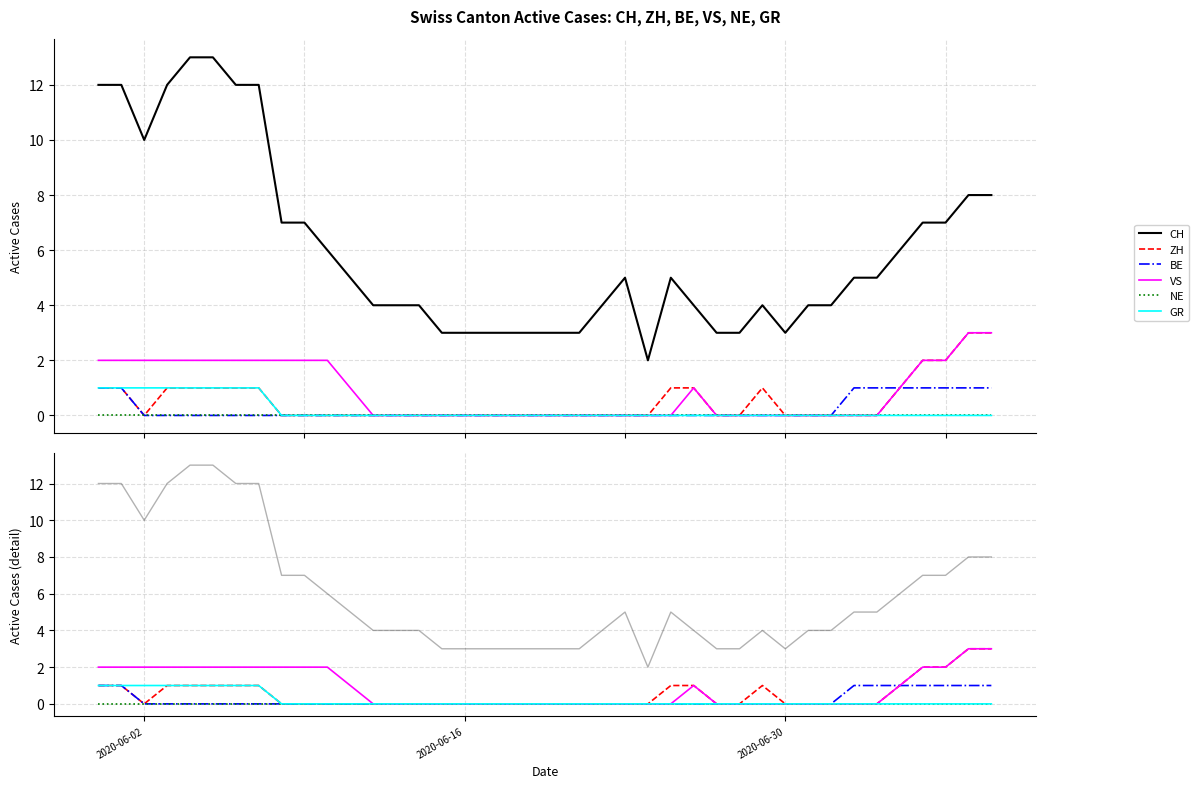

Which series has the widest spread of values?

CH